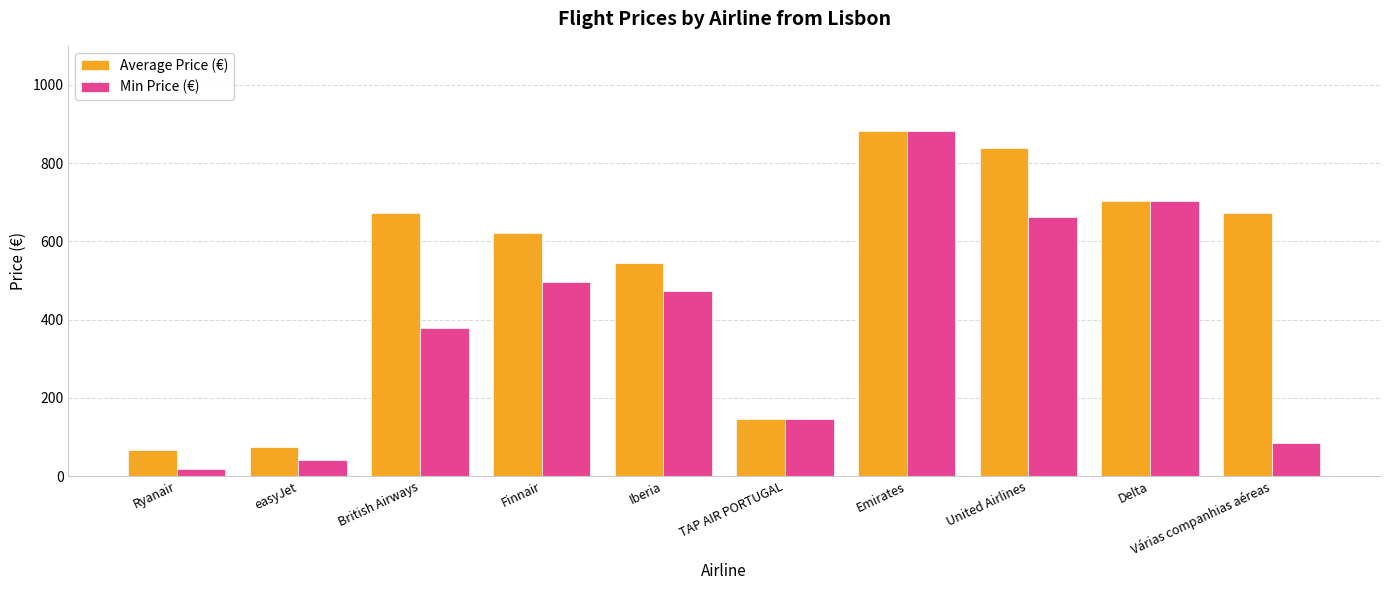

At which category is the sum across all series the highest?

Emirates